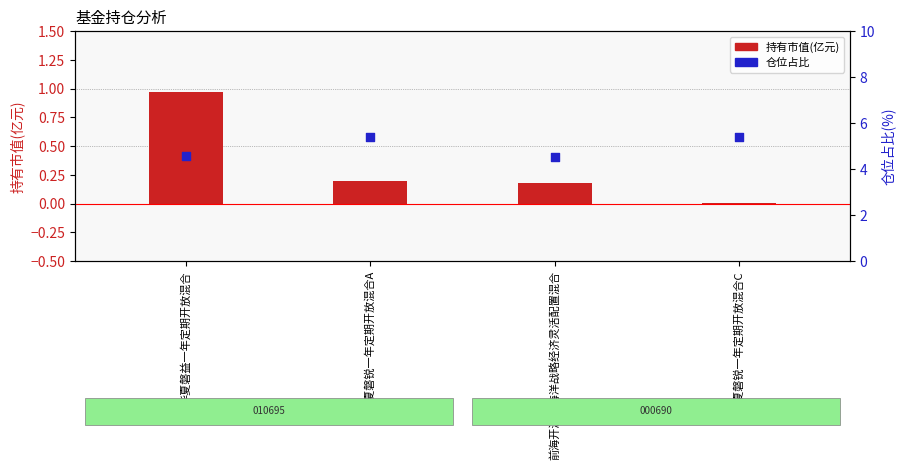

Which series has the largest total across all categories?

仓位占比